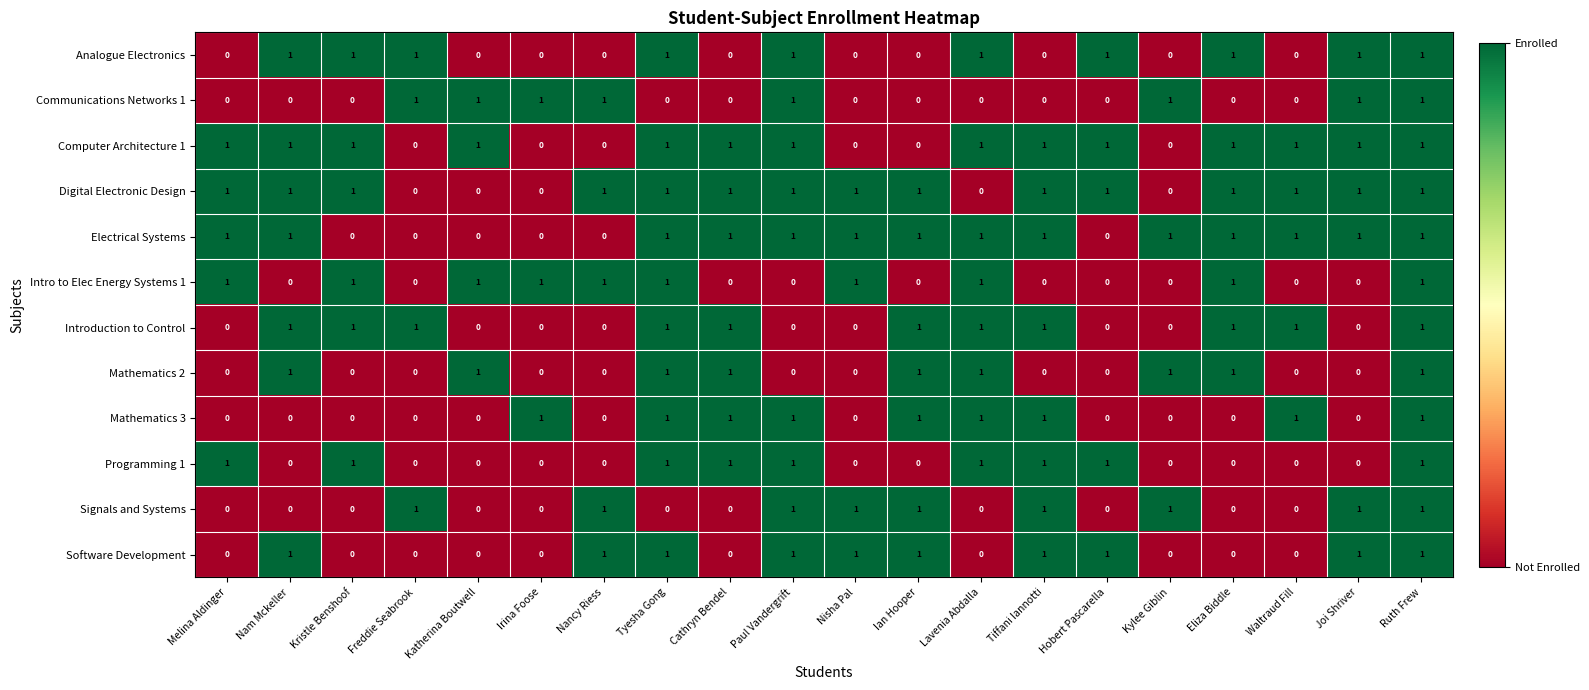

The value of Programming 1 at Waltraud Fill is 0. True or false?

True